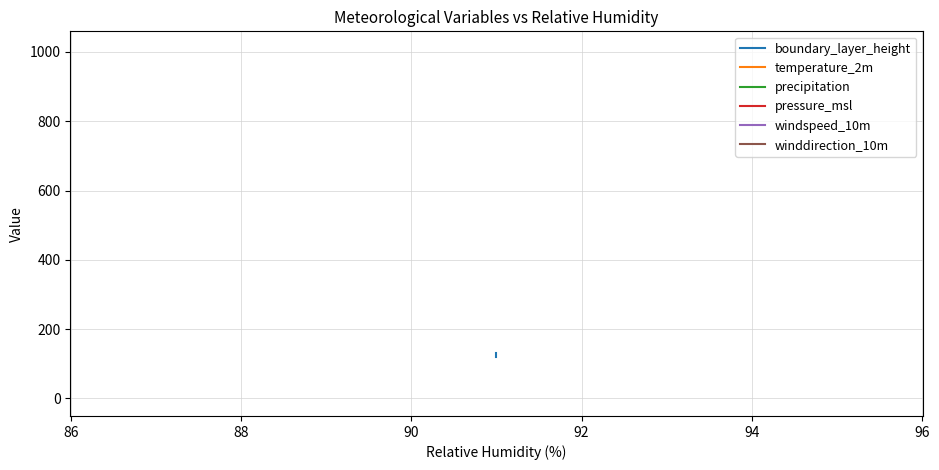

Is it true that temperature_2m equals 25.0 at 84?

False